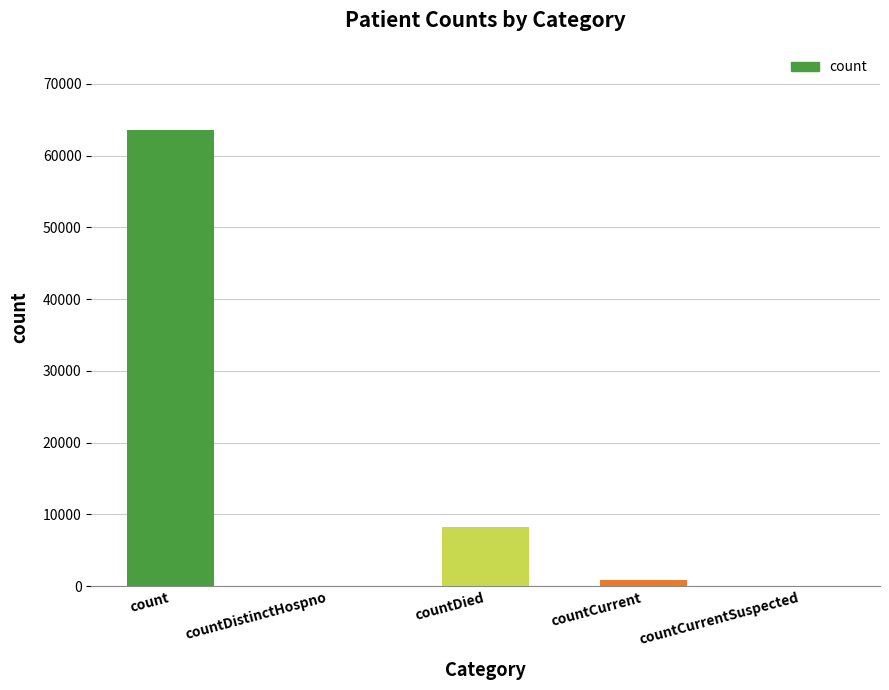

Are the bars horizontal?

No